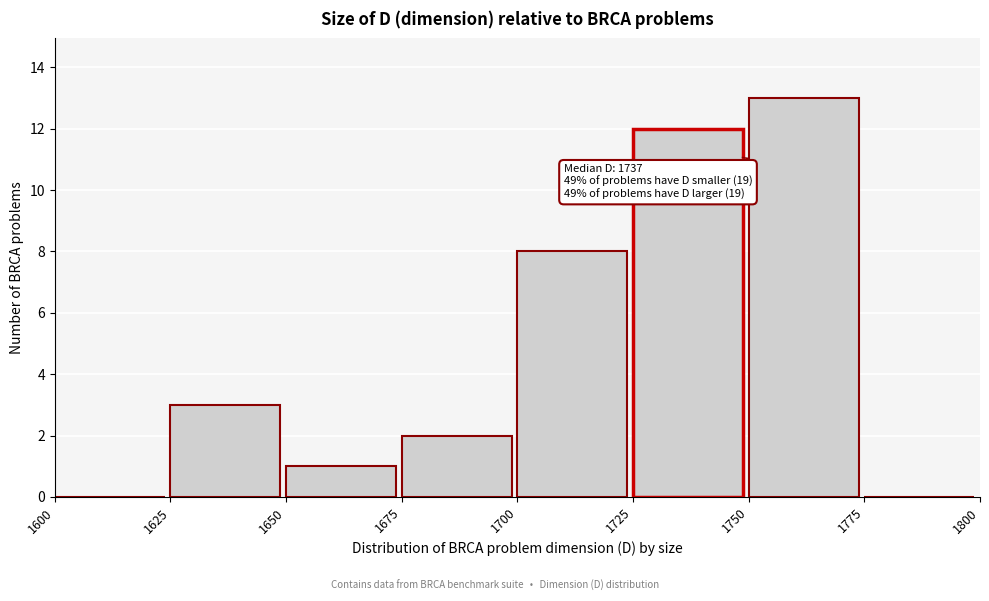

Over which range of the x-axis is the bar tallest?

1750 to 1775